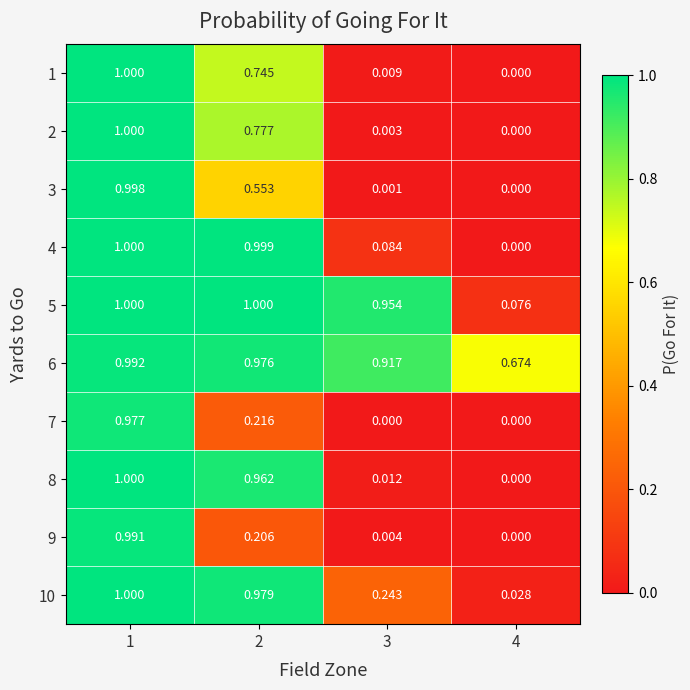

Is the value of 10 at 3 greater than the value of 1 at 1?

No